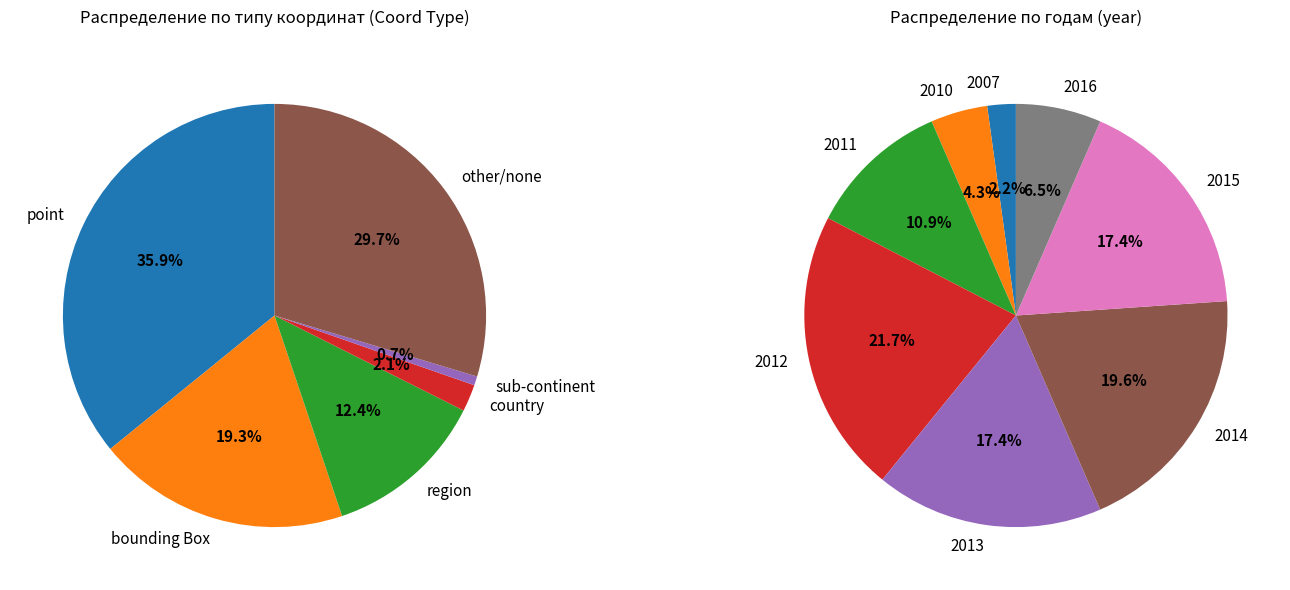

Do 2010 and 2013 together represent more than half of the pie?

No